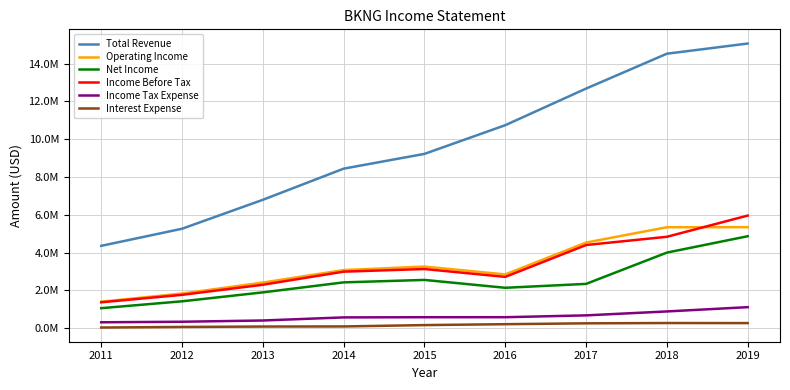

Is this an area chart (filled region under the line)?

No